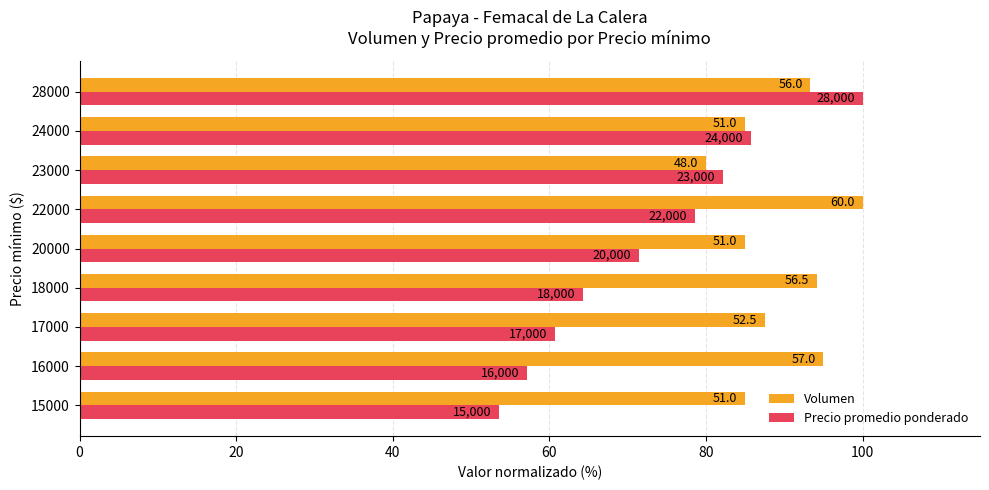

What are all the series names shown in the legend?

Volumen, Precio promedio ponderado